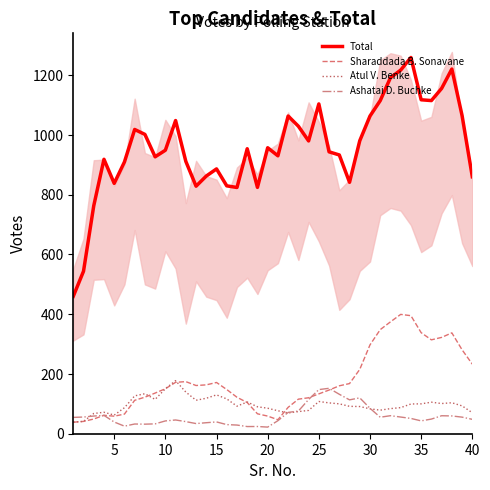

True or false: Ashatai D. Buchke and Total intersect in this chart.

False